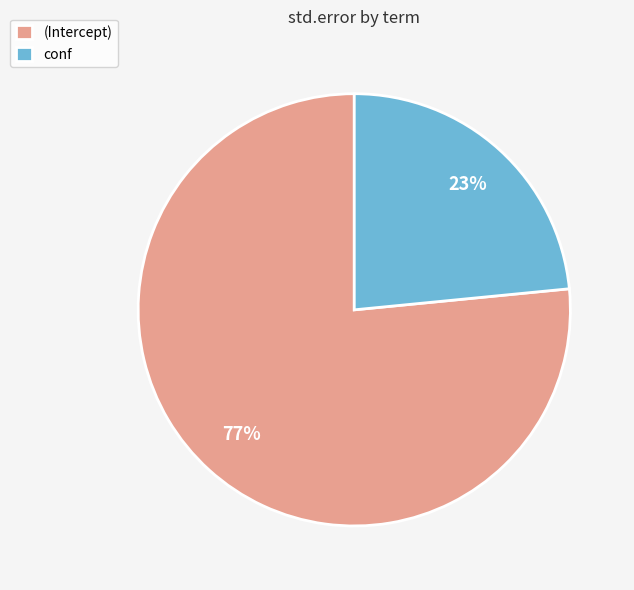

Do (Intercept) and conf together represent more than half of the pie?

Yes